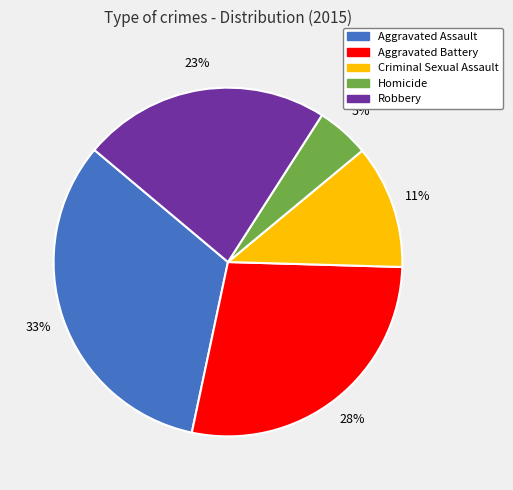

To the nearest percent, what is the difference between the largest and smallest slice percentages?

28%